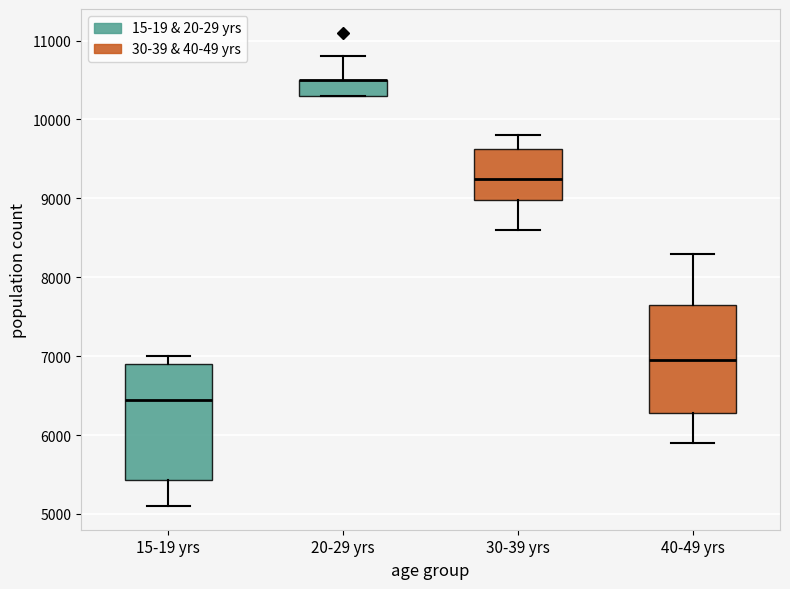

Comparing the boxes themselves (not the whiskers), which one is the tallest?

15-19 yrs